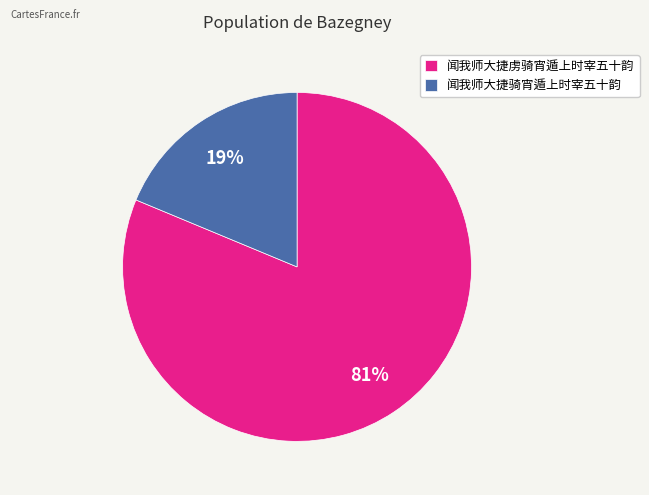

Rank the categories by value from lowest to highest.

闻我师大捷骑宵遁上时宰五十韵, 闻我师大捷虏骑宵遁上时宰五十韵